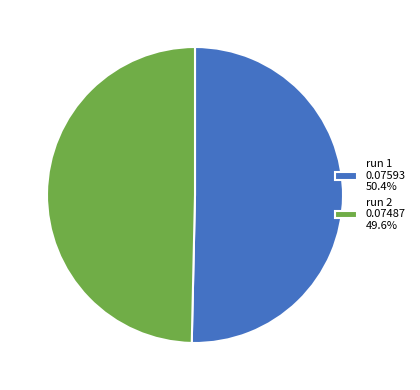

Count the number of slices in the pie.

2